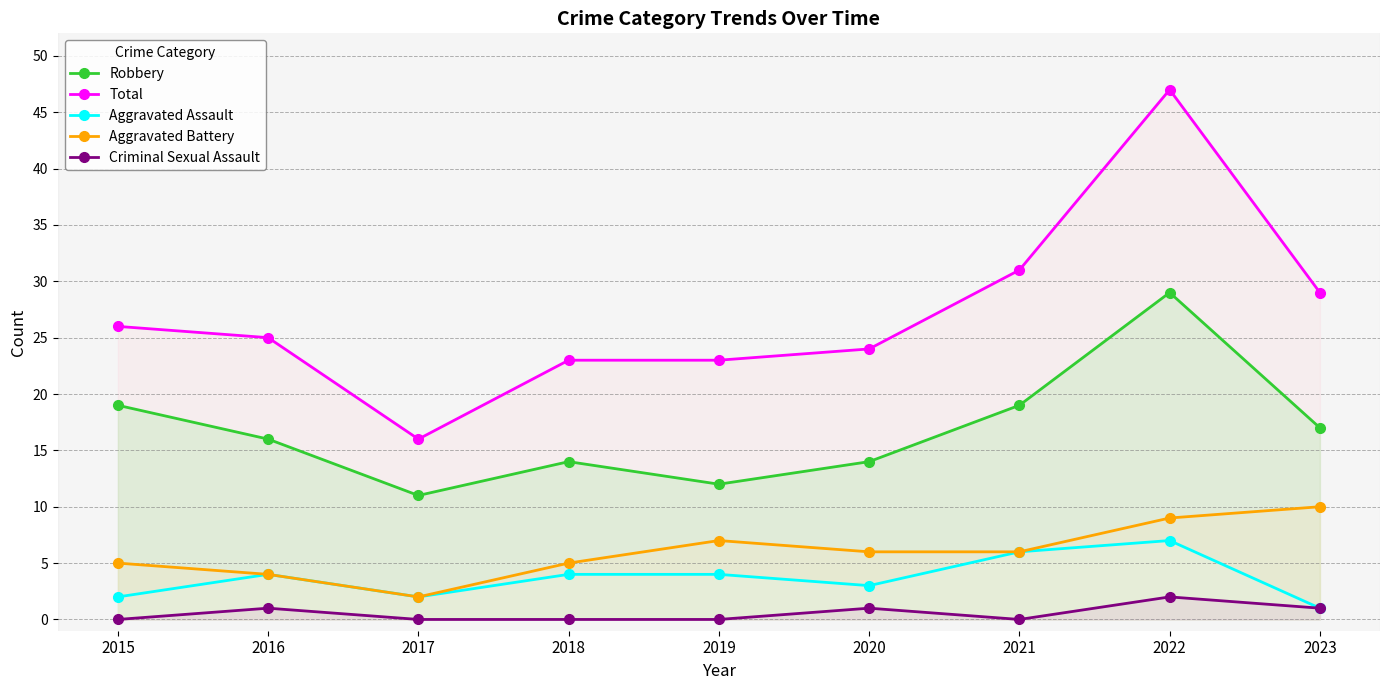

Is it true that Aggravated Assault equals 1 at 2020?

False